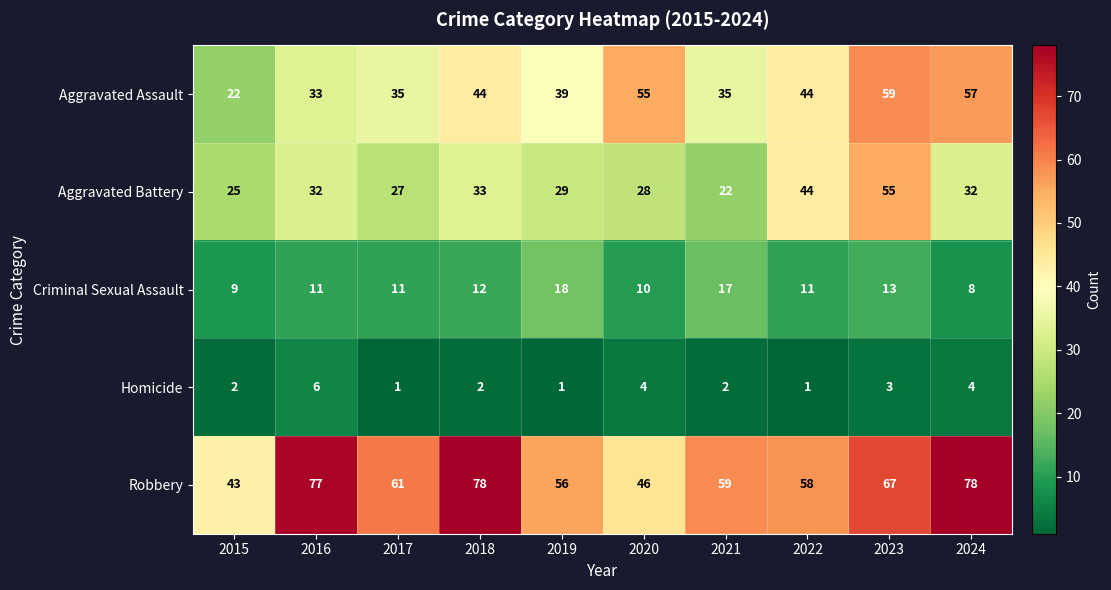

What is the difference between the maximum and minimum values in the Criminal Sexual Assault series?

10